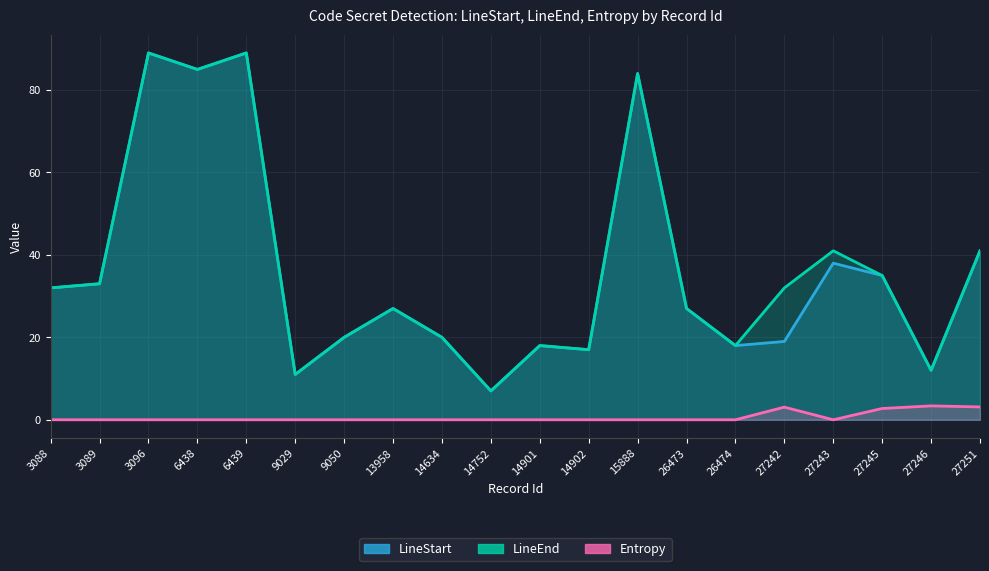

Reading left to right, list all the values displayed in this chart.

LineStart: 32.0	33.0	89.0	85.0	89.0	11.0	20.0	27.0	20.0	7.0	18.0	17.0	84.0	27.0	18.0	19.0	38.0	35.0	12.0	41.0
LineEnd: 32.0	33.0	89.0	85.0	89.0	11.0	20.0	27.0	20.0	7.0	18.0	17.0	84.0	27.0	18.0	32.0	41.0	35.0	12.0	41.0
Entropy: 0.0	0.0	0.0	0.0	0.0	0.0	0.0	0.0	0.0	0.0	0.0	0.0	0.0	0.0	0.0	3.1	0.0	2.7	3.4	3.1